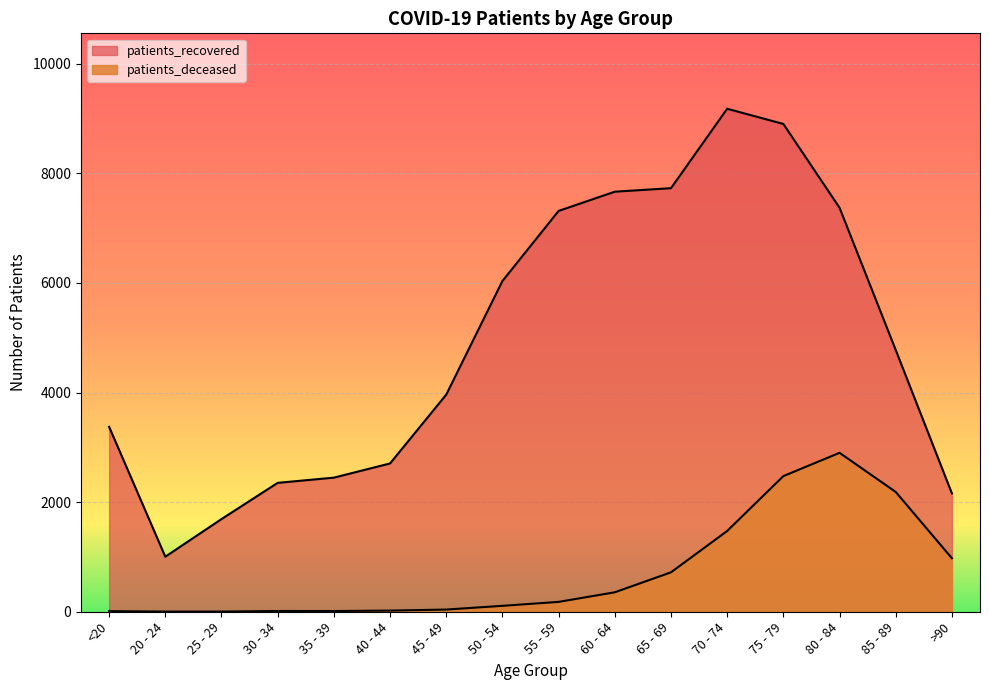

In patients_recovered, how many points are higher than both neighbors (excluding endpoints)?

1